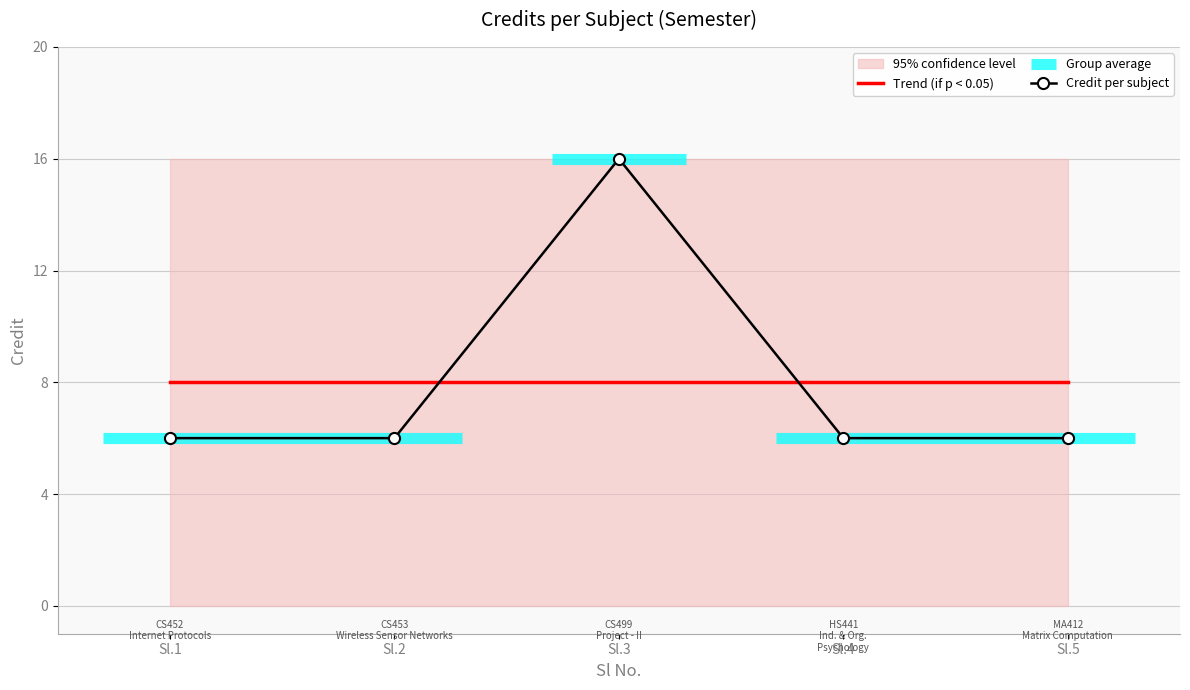

How many lines are shown in the chart?

2